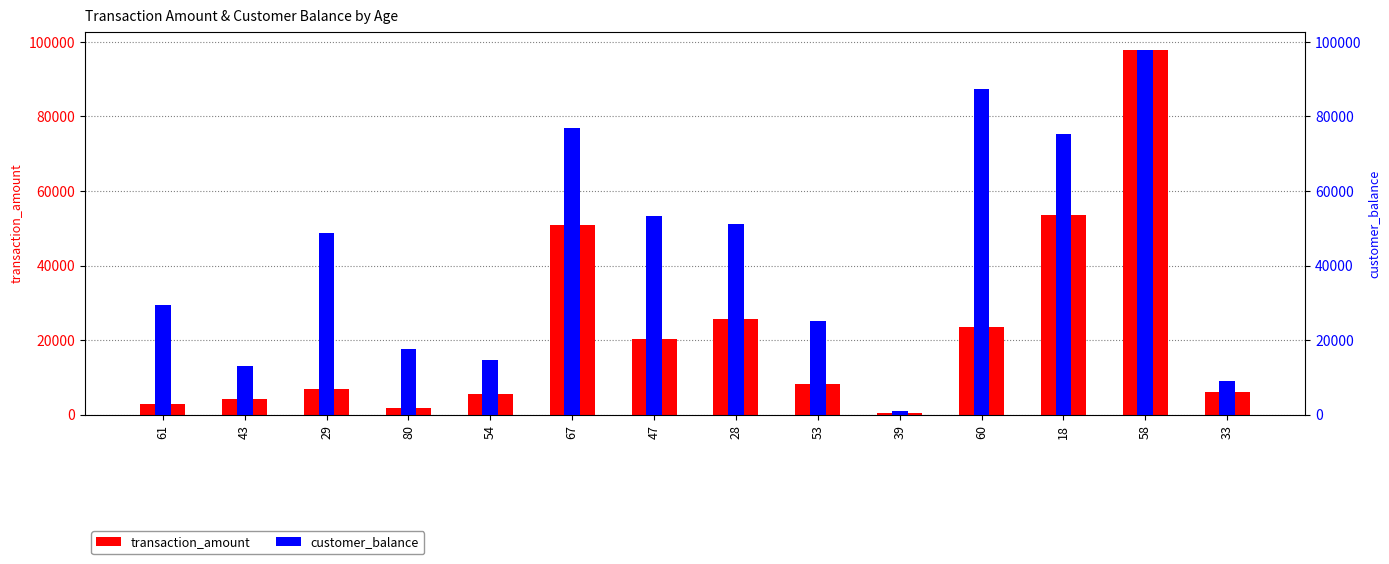

Rank the categories by transaction_amount value from lowest to highest.

39, 80, 61, 43, 54, 33, 29, 53, 47, 60, 28, 67, 18, 58